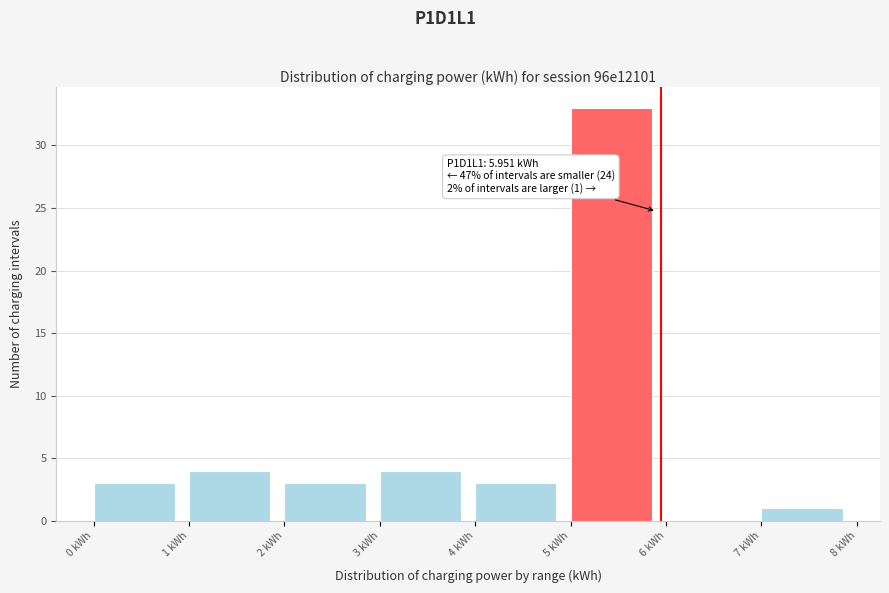

Over which range of the x-axis is the bar tallest?

5 to 6